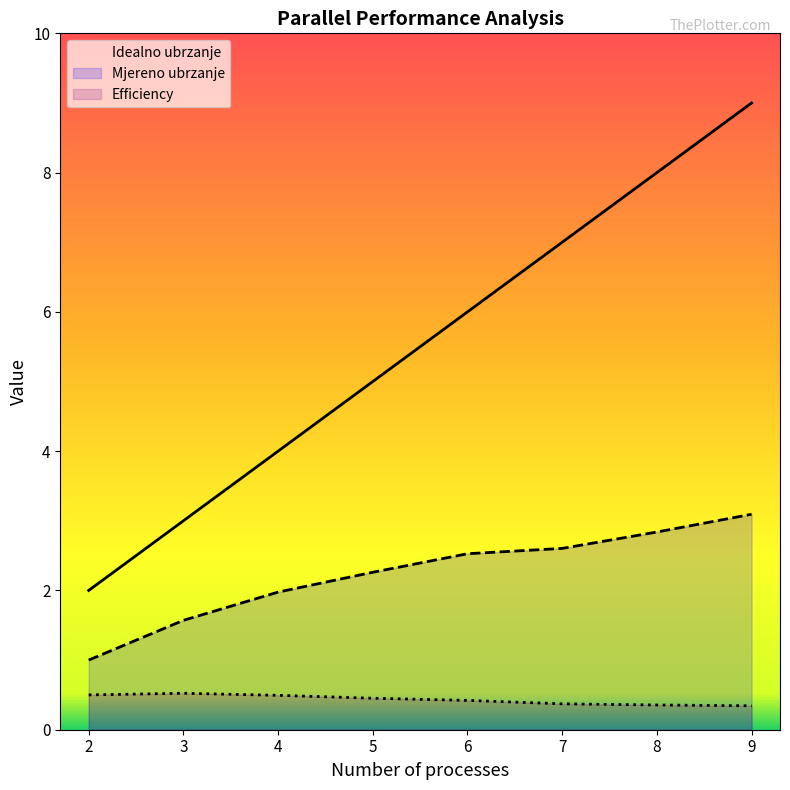

True or false: Efficiency and Idealno ubrzanje intersect in this chart.

False